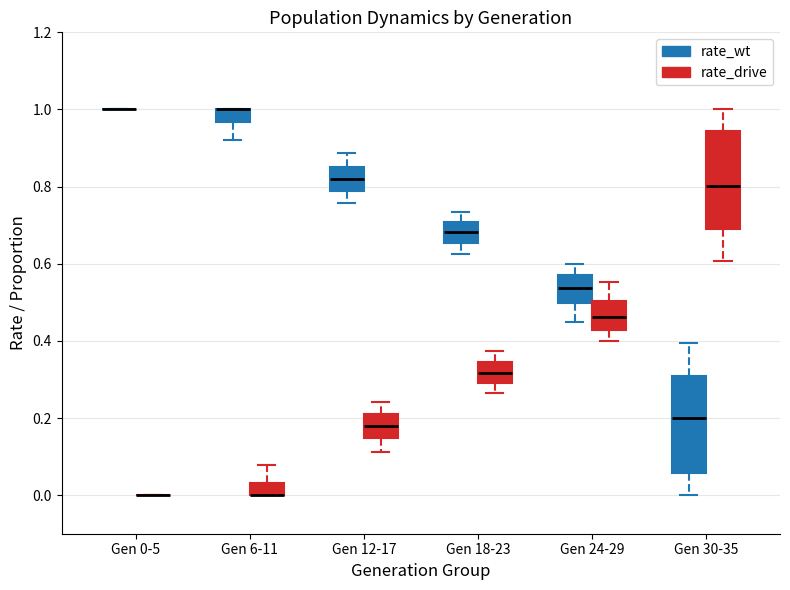

Reading left to right, transcribe this box plot: for each box, give where its median line is, the range the box spans, and where its two whiskers end, as read against the y-axis. The values are not printed on the chart, so give them approximately, as read against the axis.

Gen 0-5 (rate_wt): box collapsed to a line at 1.00, whiskers 1.00 to 1.00
Gen 0-5 (rate_drive): box collapsed to a line at 0.00, whiskers 0.00 to 0.00
Gen 6-11 (rate_wt): median 1.00 (drawn on the box's upper edge), box 0.96 to 1.00, whiskers 0.92 to 1.00
Gen 6-11 (rate_drive): median 0.00 (drawn on the box's lower edge), box 0.00 to 0.04, whiskers 0.00 to 0.08
Gen 12-17 (rate_wt): median 0.82, box 0.78 to 0.86, whiskers 0.76 to 0.88
Gen 12-17 (rate_drive): median 0.18, box 0.14 to 0.22, whiskers 0.12 to 0.24
Gen 18-23 (rate_wt): median 0.68, box 0.66 to 0.70, whiskers 0.62 to 0.74
Gen 18-23 (rate_drive): median 0.32, box 0.30 to 0.34, whiskers 0.26 to 0.38
Gen 24-29 (rate_wt): median 0.54, box 0.50 to 0.58, whiskers 0.44 to 0.60
Gen 24-29 (rate_drive): median 0.46, box 0.42 to 0.50, whiskers 0.40 to 0.56
Gen 30-35 (rate_wt): median 0.20, box 0.06 to 0.30, whiskers 0.00 to 0.40
Gen 30-35 (rate_drive): median 0.80, box 0.70 to 0.94, whiskers 0.60 to 1.00